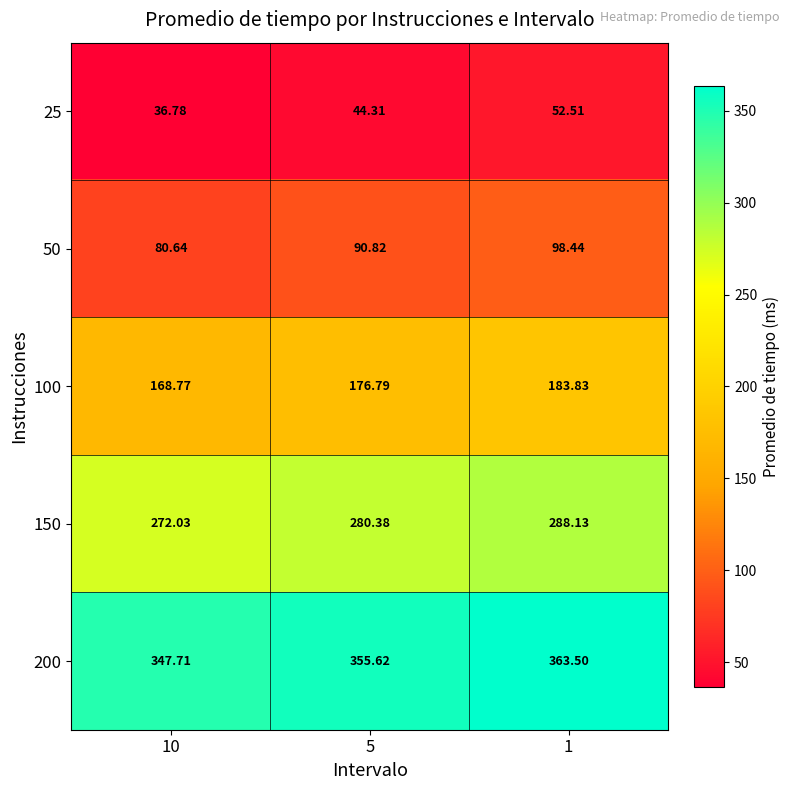

Is the value of 150 at 1 greater than the value of 50 at 10?

Yes